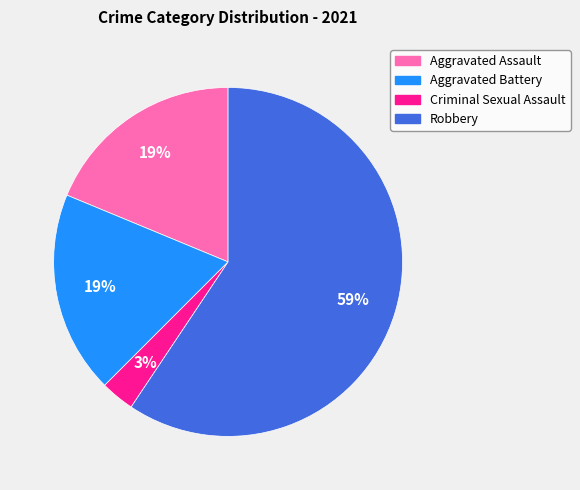

Between Aggravated Assault and Criminal Sexual Assault, which is larger?

Aggravated Assault